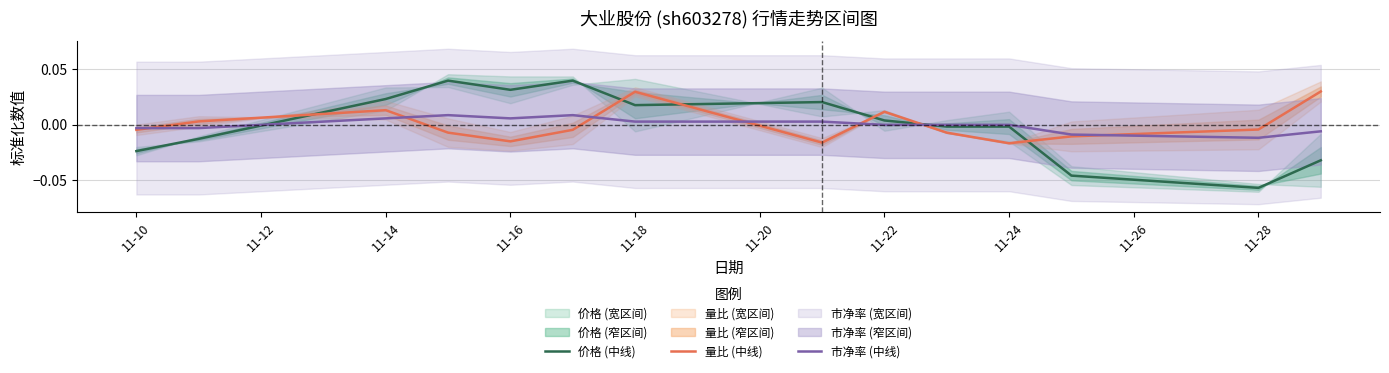

Which series ends up on top after the final intersection of 市净率 (中线) and 价格 (中线)?

市净率 (中线)